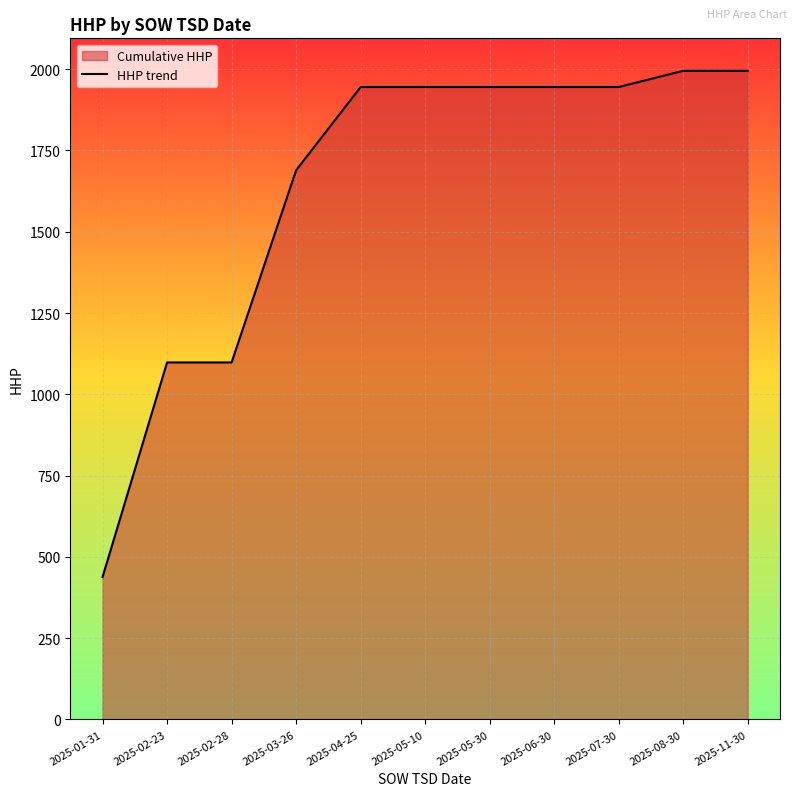

What is the maximum value shown in the chart?

1995